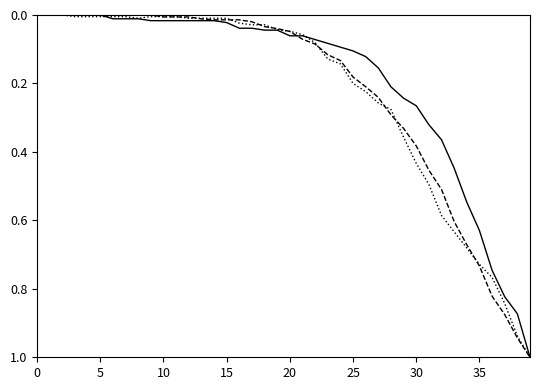

What is the maximum value shown in the chart?

1.0